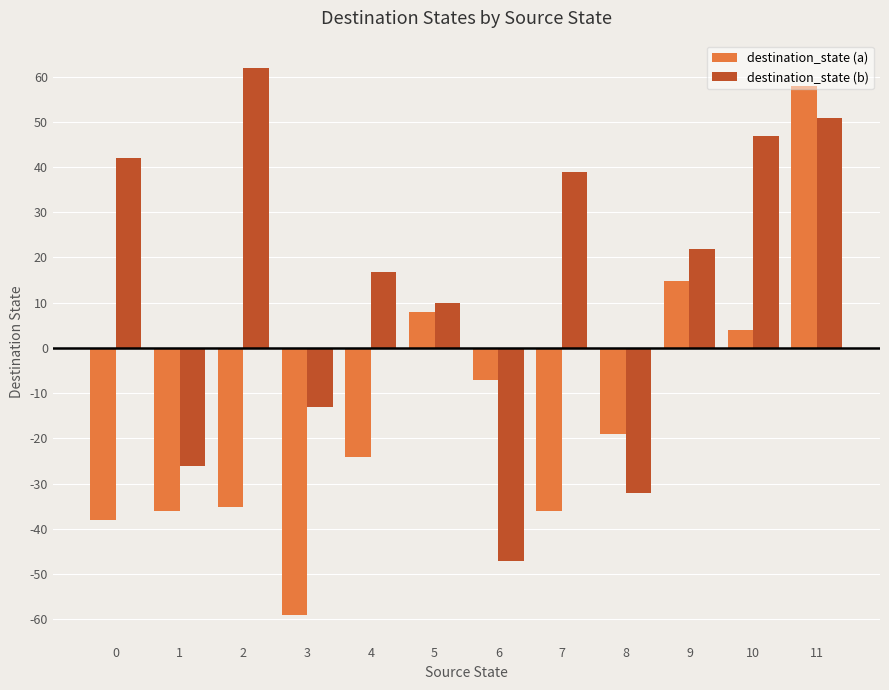

What is the value of the destination_state (b) bar at the 6th from the left?

9.9